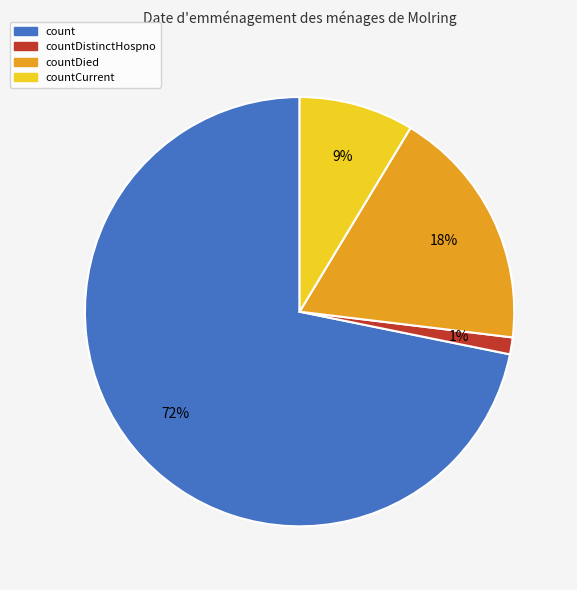

Does any single category account for the majority?

Yes